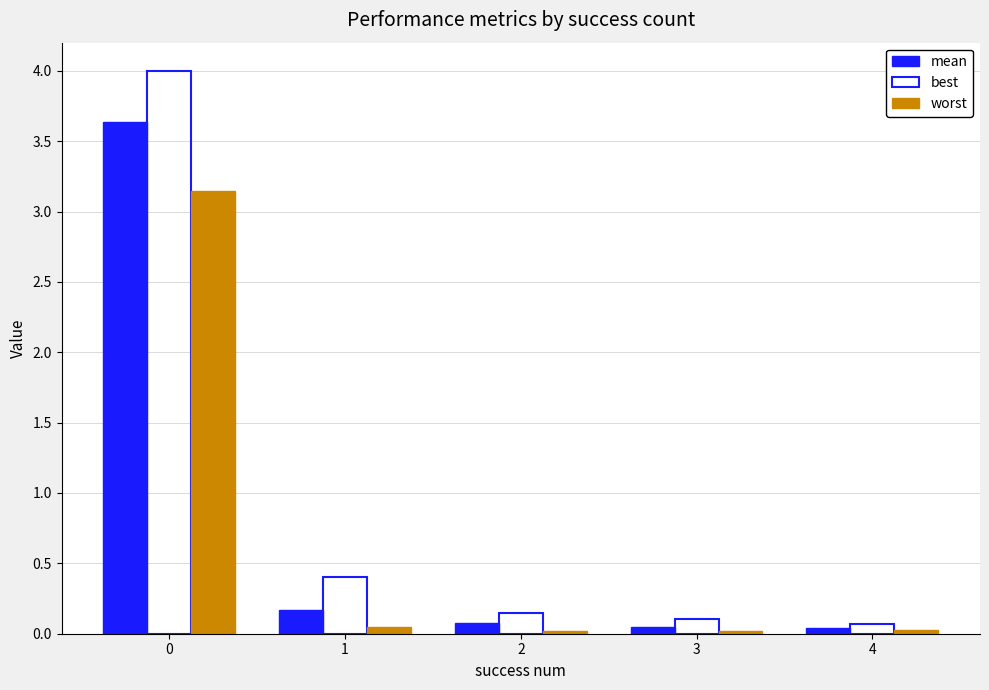

What are all the series names shown in the legend?

mean, best, worst